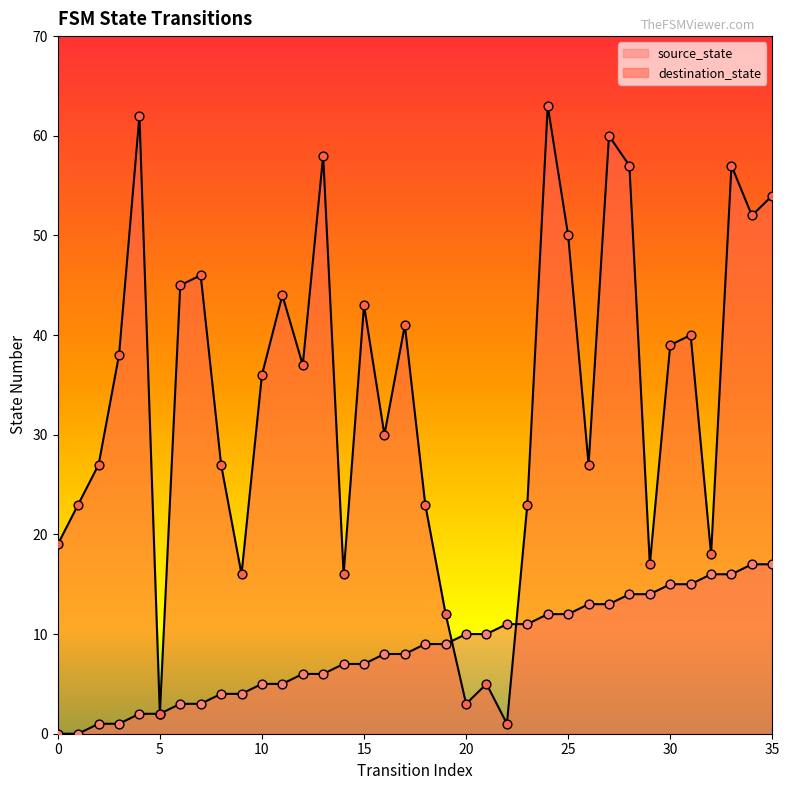

What are all the series names shown in the legend?

source_state, destination_state